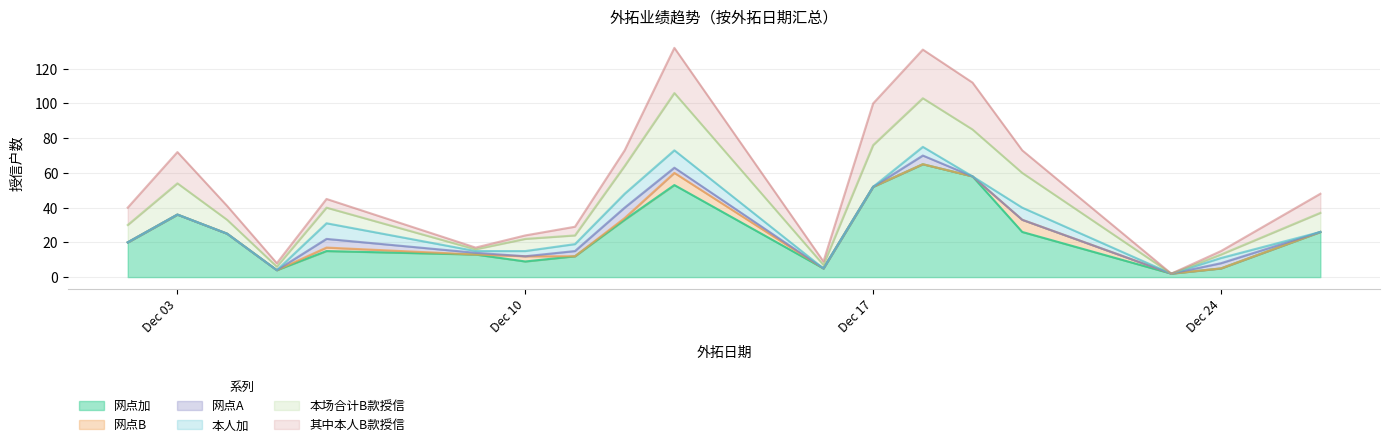

How many interior local peaks does the 网点B series have?

4